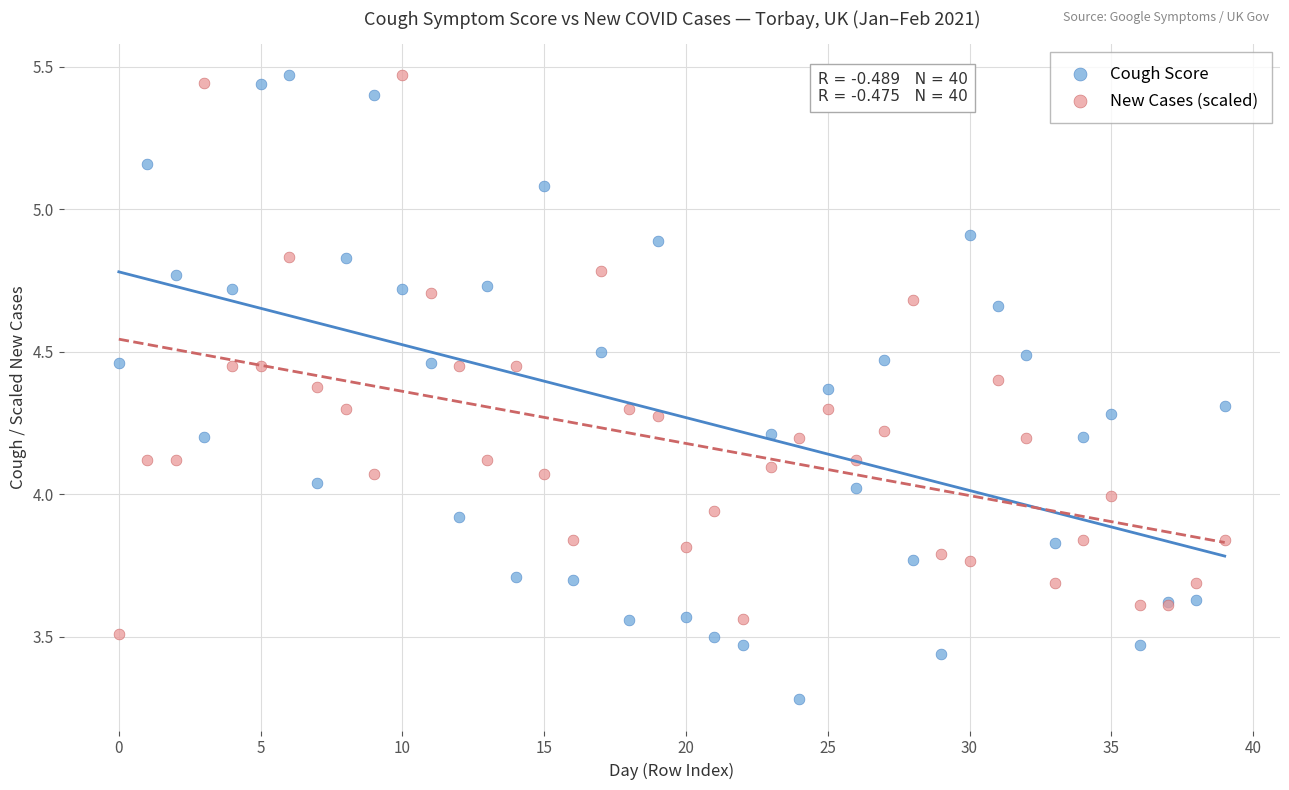

Which series contains the lowest Y value?

Cough Score